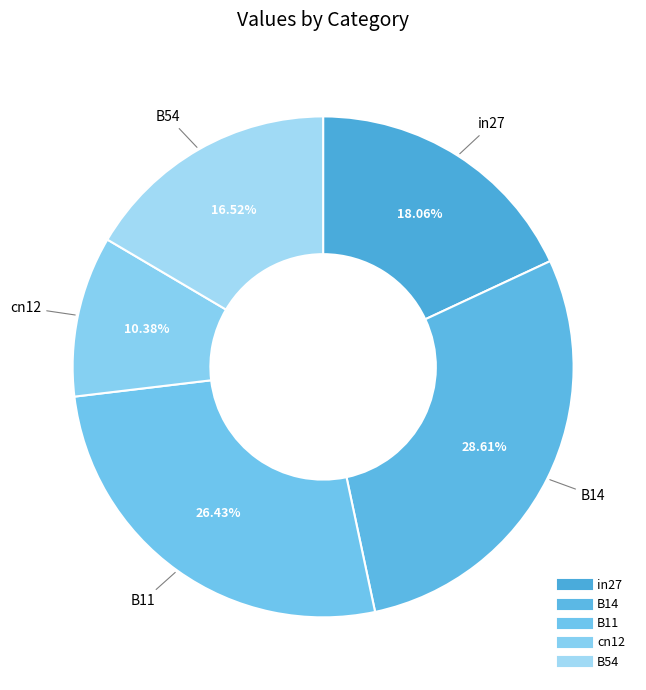

Count the number of slices in the pie.

5